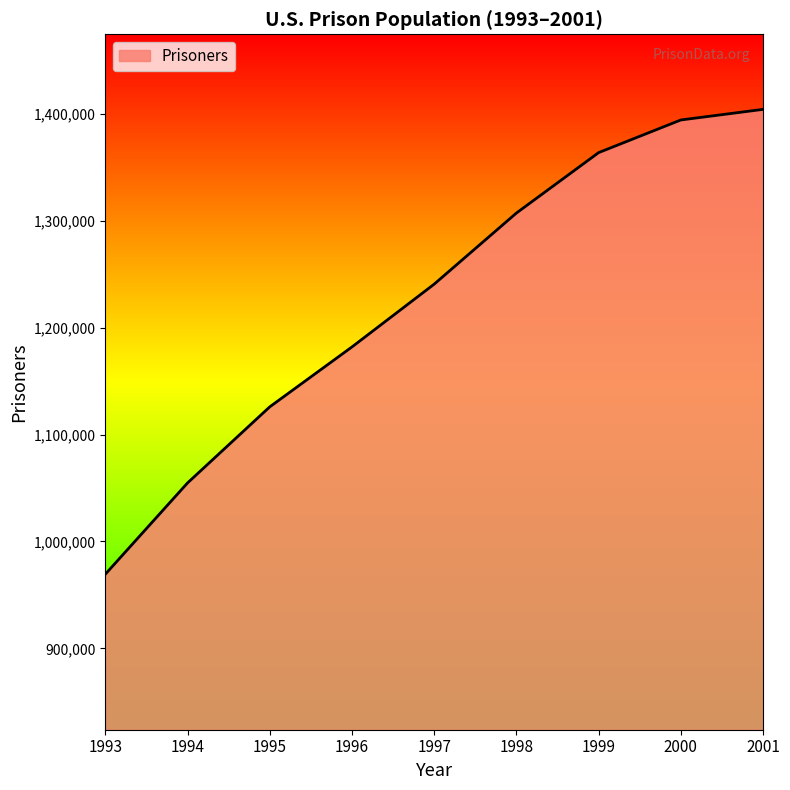

Which category has the highest value across all series?

2001